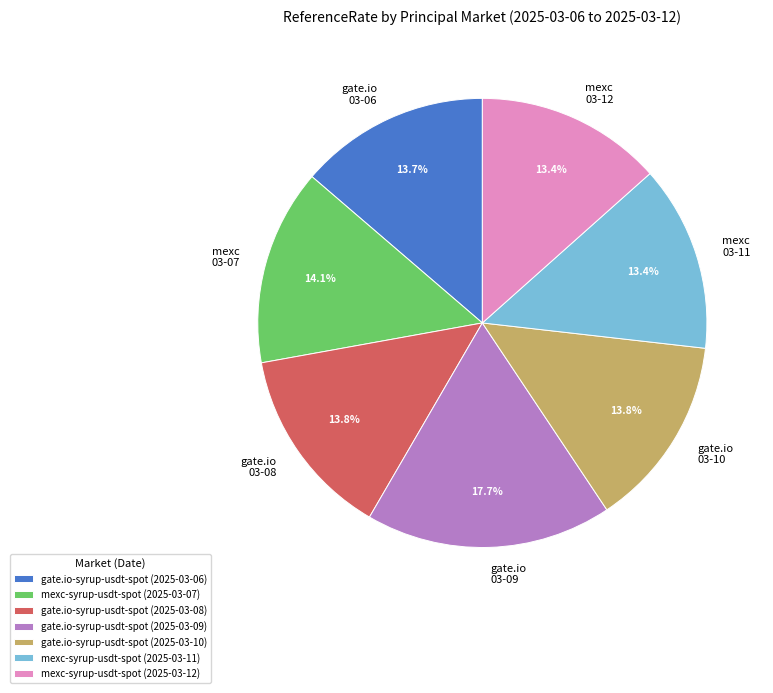

Is gate.io-syrup-usdt-spot (2025-03-10) the majority of the pie?

No